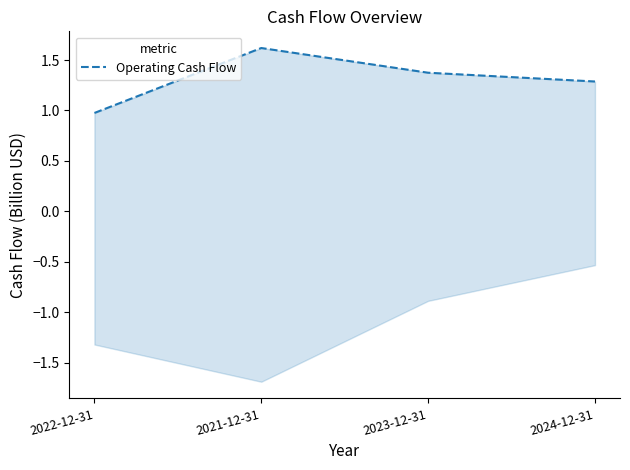

What is the difference between the maximum and minimum values?

0.6